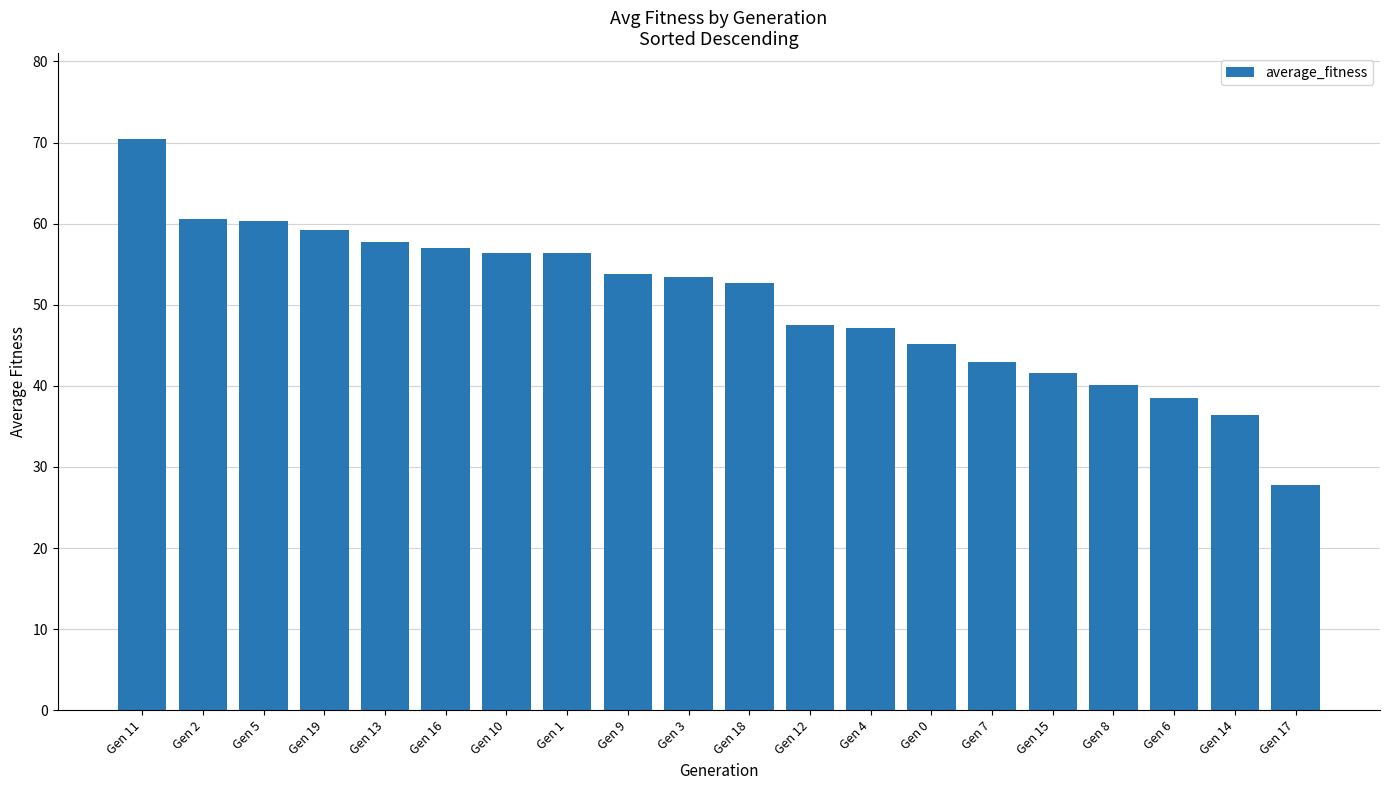

What position from the left is Gen 10?

7